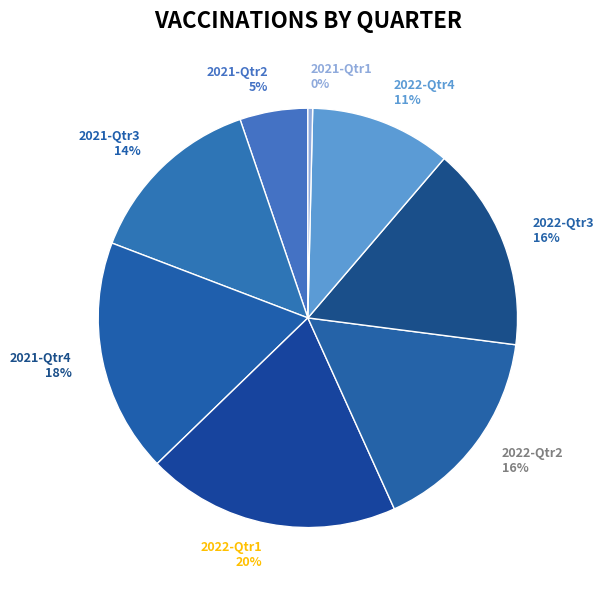

Do 2021-Qtr3 and 2022-Qtr2 together represent more than half of the pie?

No